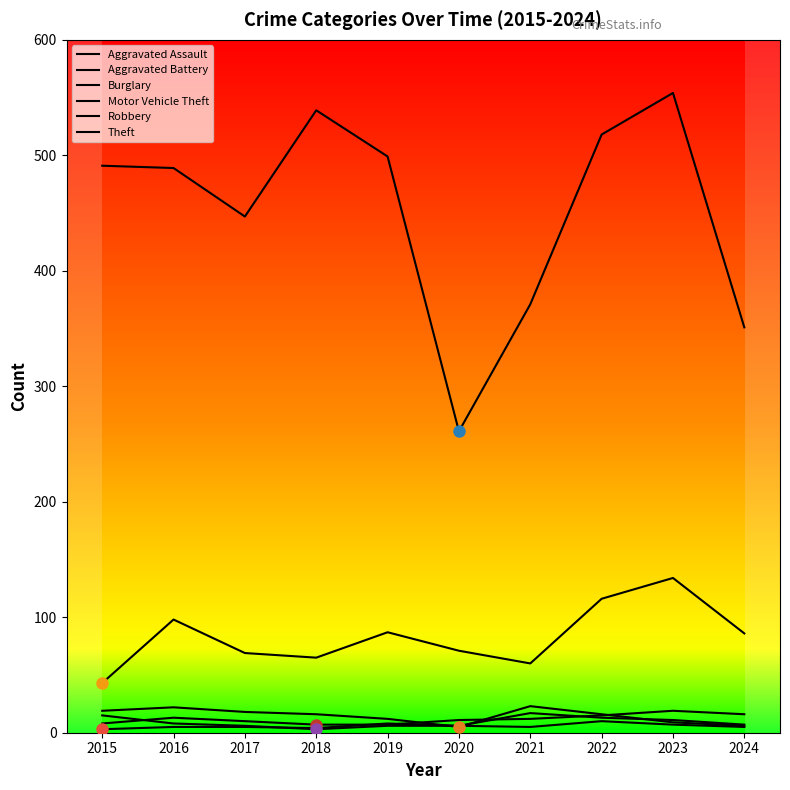

Reading left to right, extract all data points from this chart.

Aggravated Assault: 2015=8	2016=13	2017=10	2018=7	2019=7	2020=11	2021=12	2022=15	2023=19	2024=16
Aggravated Battery: 2015=3	2016=5	2017=5	2018=4	2019=8	2020=6	2021=17	2022=13	2023=11	2024=7
Burglary: 2015=19	2016=22	2017=18	2018=16	2019=12	2020=5	2021=23	2022=16	2023=9	2024=6
Motor Vehicle Theft: 2015=43	2016=98	2017=69	2018=65	2019=87	2020=71	2021=60	2022=116	2023=134	2024=86
Robbery: 2015=15	2016=8	2017=6	2018=3	2019=6	2020=6	2021=5	2022=10	2023=7	2024=5
Theft: 2015=491	2016=489	2017=447	2018=539	2019=499	2020=261	2021=371	2022=518	2023=554	2024=351